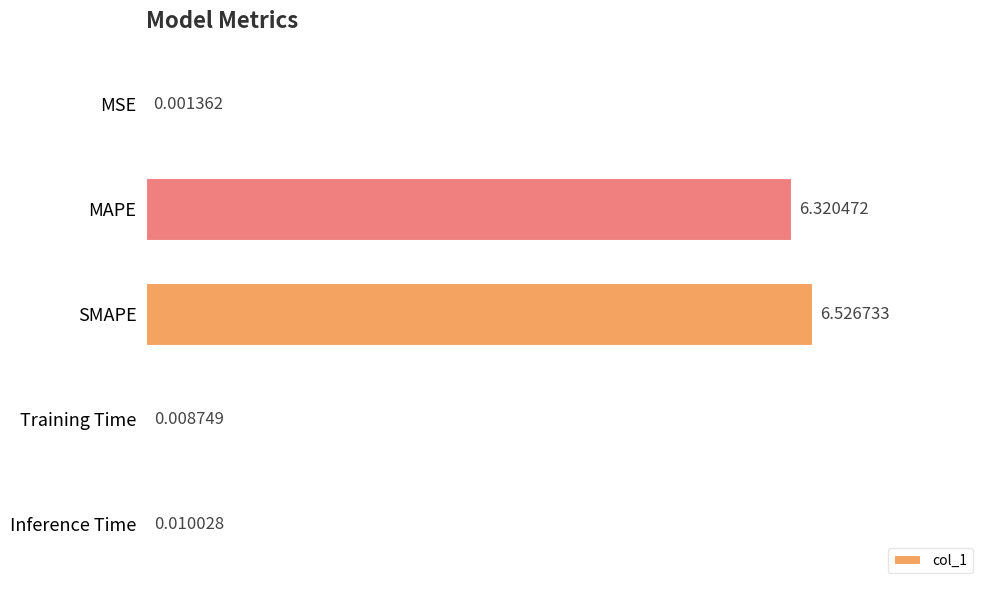

What is the sum of all values?

12.9